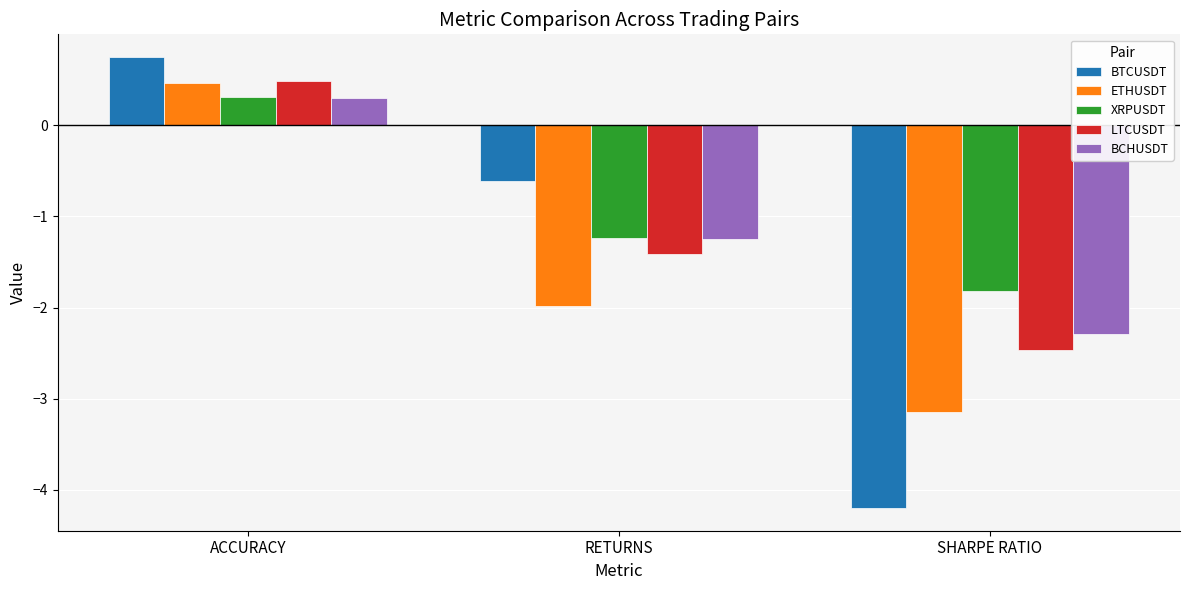

Reading left to right, what are all the values shown in this chart?

BTCUSDT: ACCURACY=0.8	RETURNS=-0.6	SHARPE RATIO=-4.2
ETHUSDT: ACCURACY=0.5	RETURNS=-2.0	SHARPE RATIO=-3.1
XRPUSDT: ACCURACY=0.3	RETURNS=-1.2	SHARPE RATIO=-1.8
LTCUSDT: ACCURACY=0.5	RETURNS=-1.4	SHARPE RATIO=-2.5
BCHUSDT: ACCURACY=0.3	RETURNS=-1.2	SHARPE RATIO=-2.3